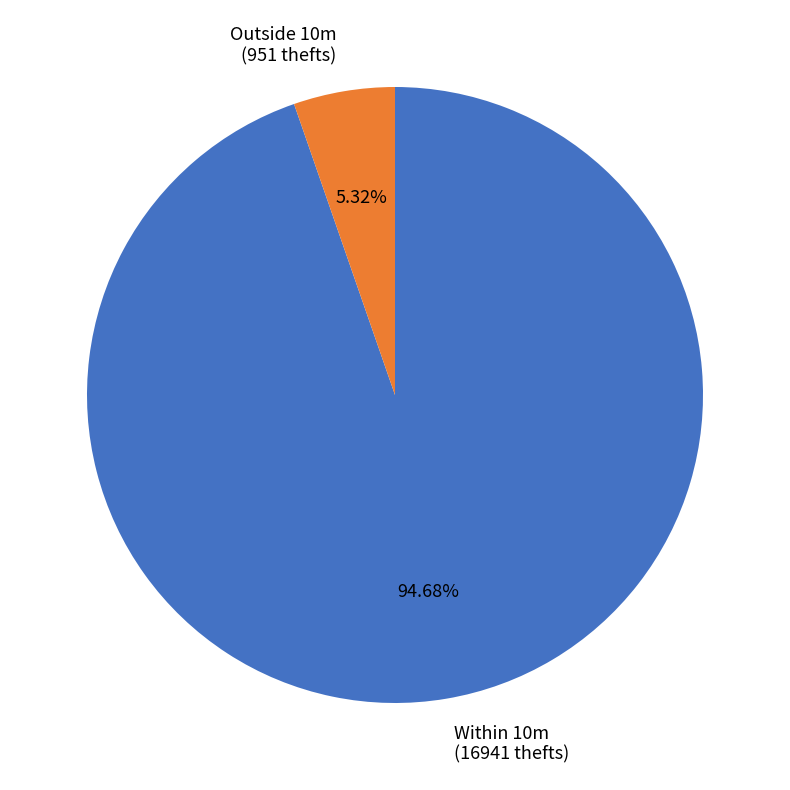

What is the largest slice in the pie chart?

Within 10m